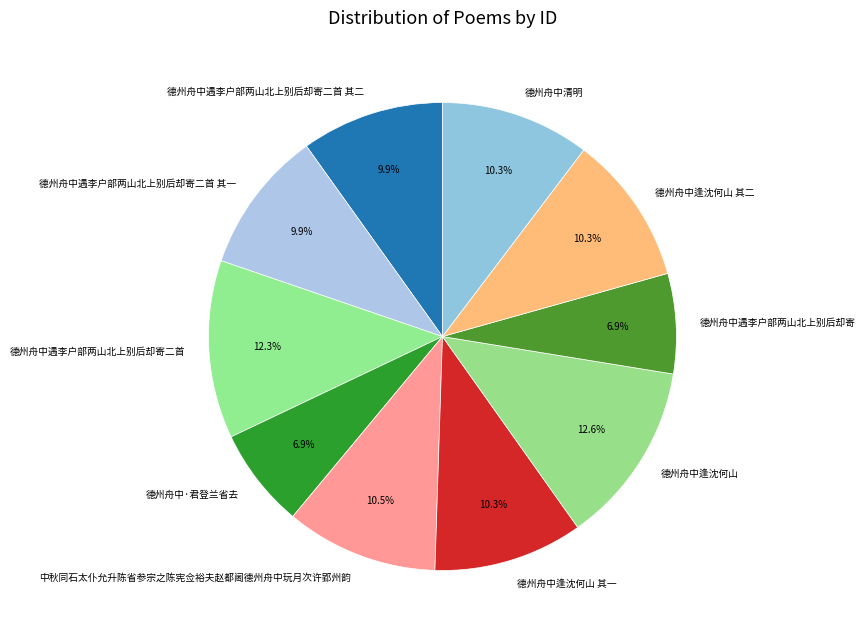

Is there a majority slice in this chart?

No